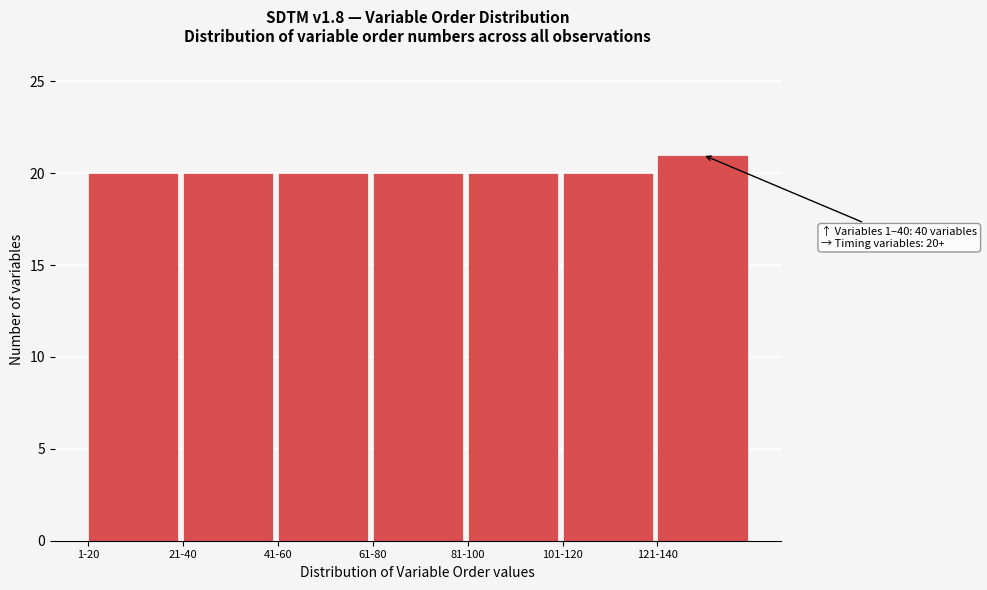

Reading left to right, extract all data points from this chart.

1-20=20	21-40=20	41-60=20	61-80=20	81-100=20	101-120=20	121-140=21